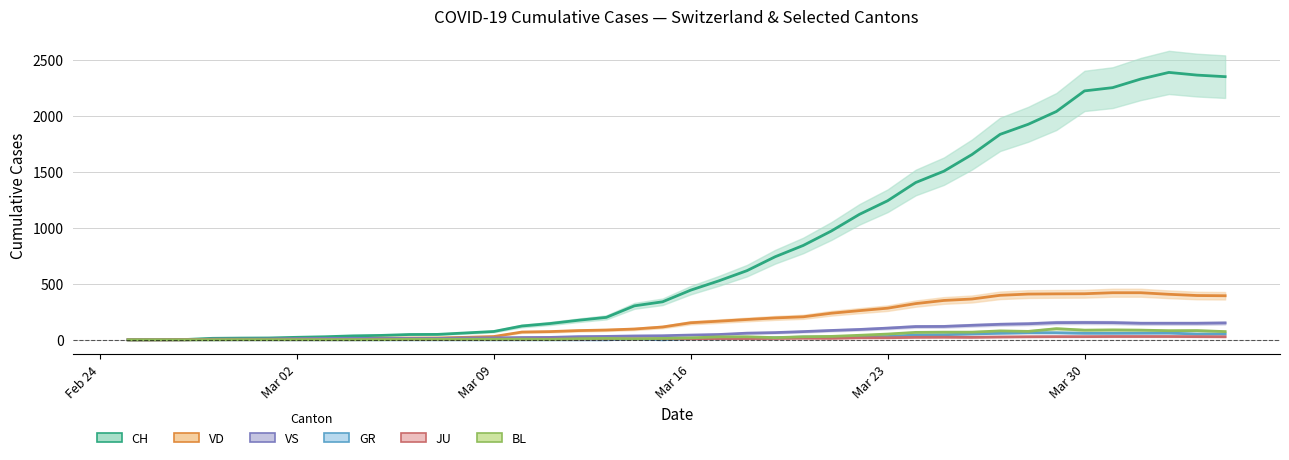

Reading right to left, extract all data points from this chart.

CH: 2349	2363	2387	2328	2251	2222	2038	1924	1834	1654	1505	1404	1241	1120	971	842	741	617	526	443	339	303	200	174	145	123	74	61	48	47	39	35	27	22	16	15	13	2	1	0
VD: 393	395	406	420	420	411	410	408	397	364	351	323	282	260	237	205	195	181	166	152	114	96	87	82	73	69	29	22	16	15	14	11	8	6	4	4	4	0	0	0
VS: 150	147	147	147	153	154	153	143	138	129	119	118	104	92	83	73	64	59	47	42	36	34	30	28	21	20	17	16	12	12	11	13	12	10	7	6	6	0	0	0
GR: 52	51	60	59	58	58	63	63	58	52	45	43	29	27	24	24	18	13	9	9	0	6	0	0	0	0	0	0	0	0	0	0	0	0	0	0	0	0	0	0
JU: 27	28	29	29	29	28	28	27	25	22	23	22	18	18	13	14	12	11	11	9	9	8	8	6	6	5	5	5	5	5	2	1	1	1	1	1	1	1	0	0
BL: 73	82	81	86	88	86	99	75	79	68	68	66	51	40	30	27	19	27	26	17	12	8	12	9	3	5	4	4	4	4	1	1	1	1	1	1	0	0	0	0